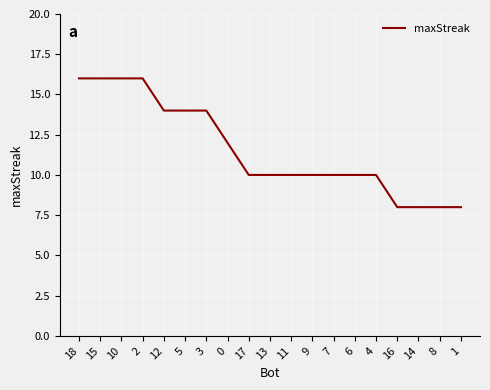

What is the change in value from 15 to 6?

-6